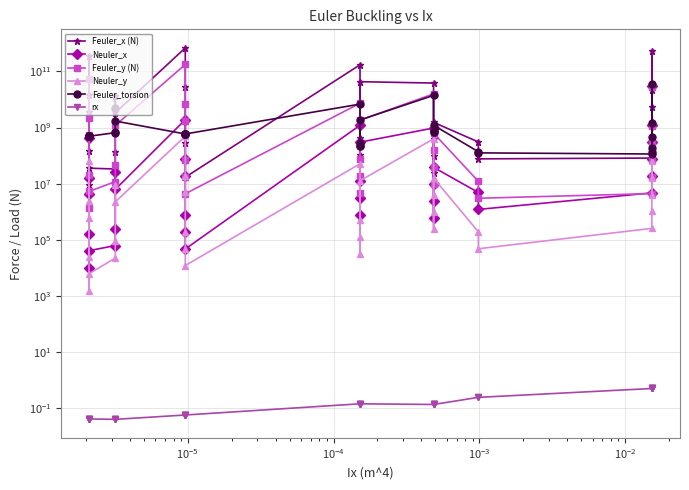

True or false: Feuler_y (N) and Neuler_y cross at least once.

False